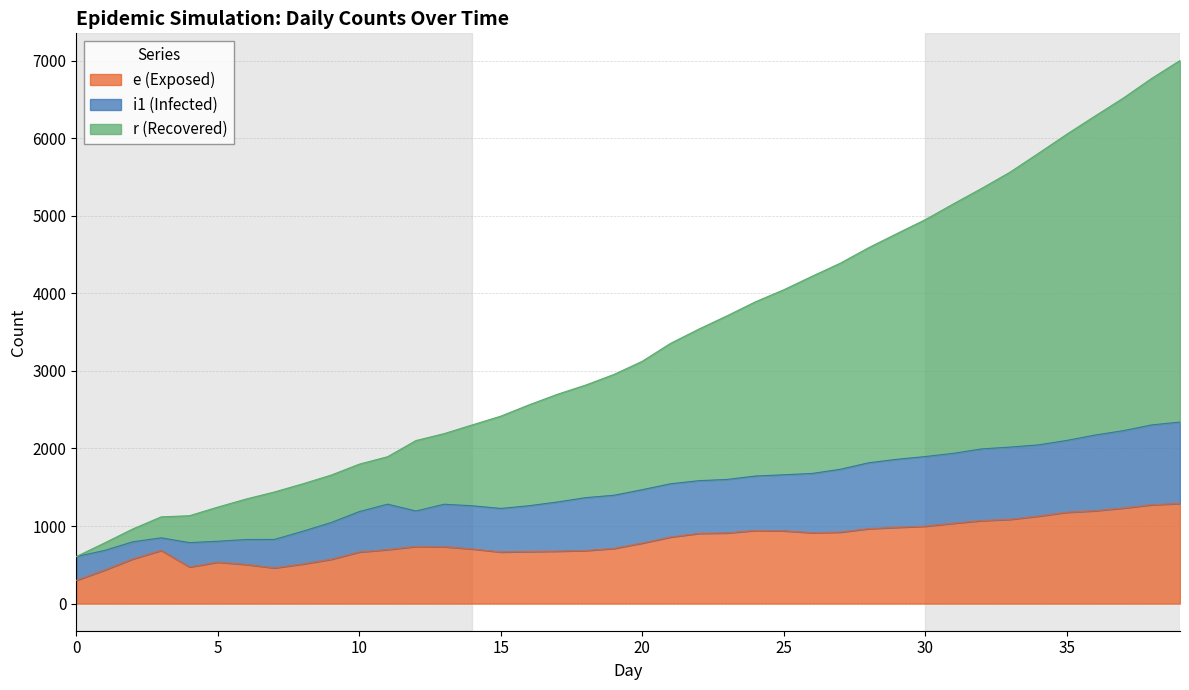

Is it true that s equals 4302 at 15?

False